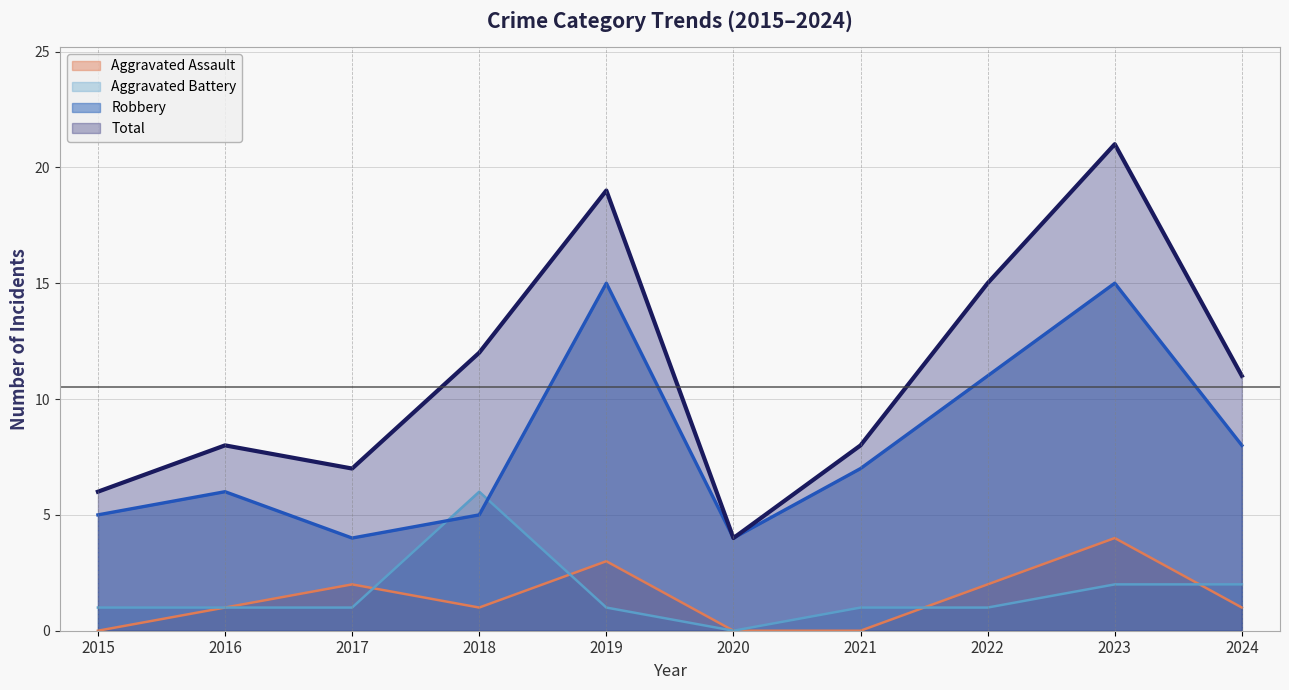

What is the difference between the Aggravated Battery values at 2017 and 2020?

1